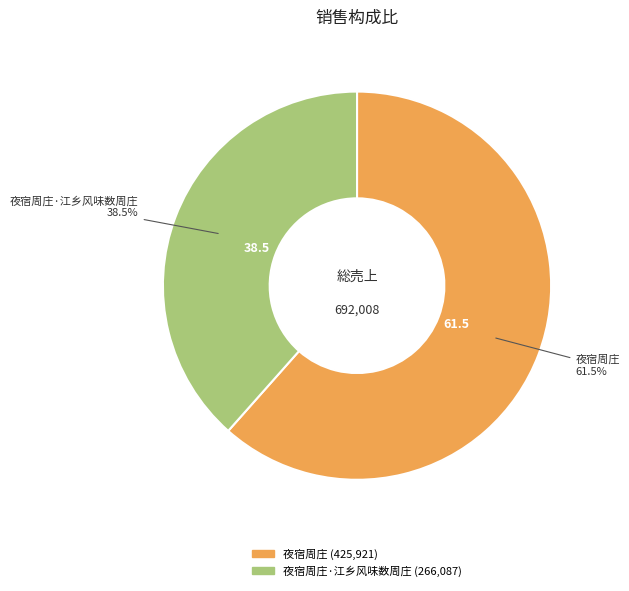

Is there any slice that represents more than half of the pie?

Yes